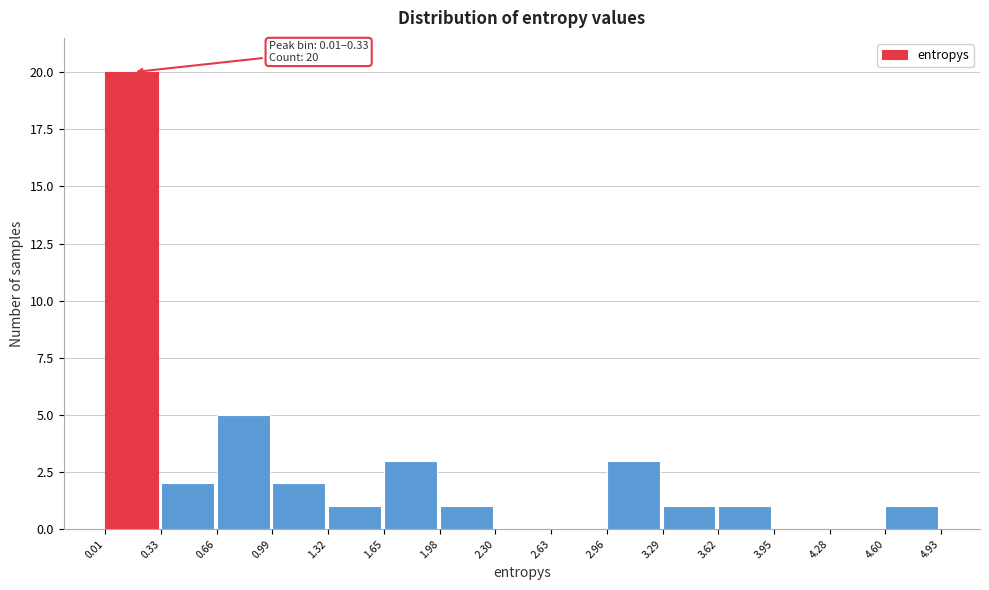

Over which range of the x-axis is the bar tallest?

0.01 to 0.33